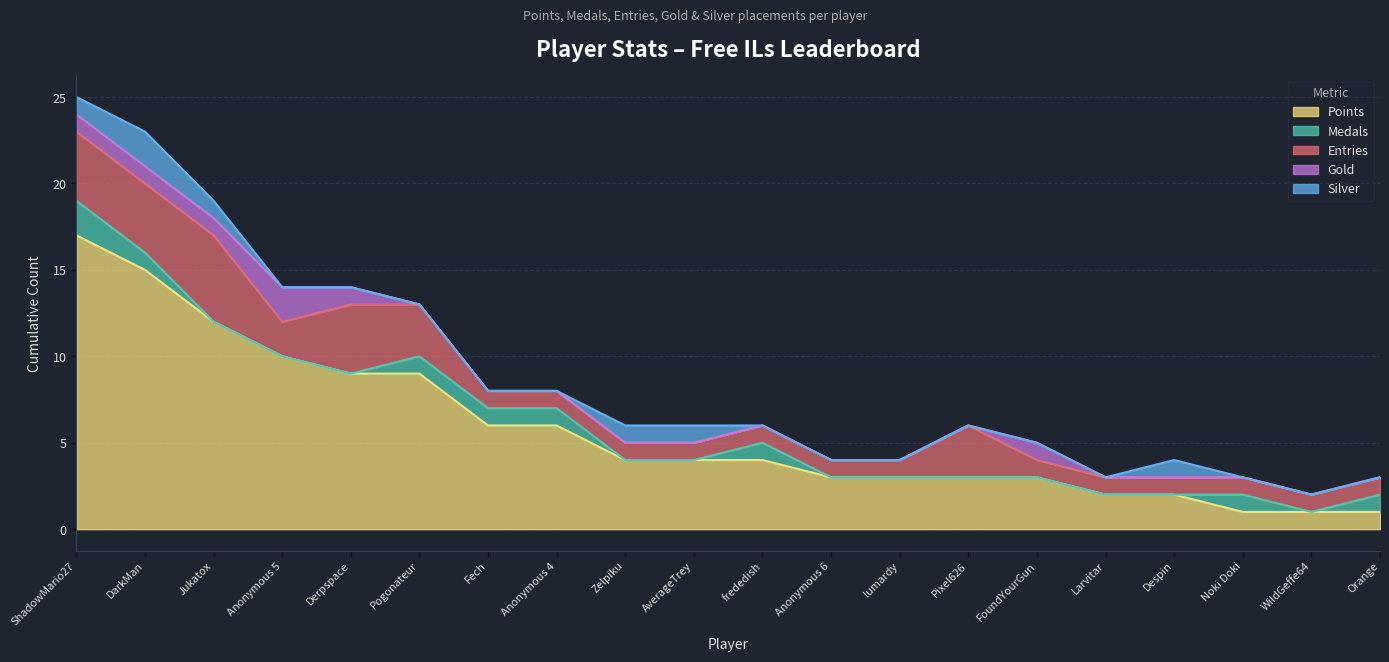

What is the value of the Points point at the 8th from the left?

6